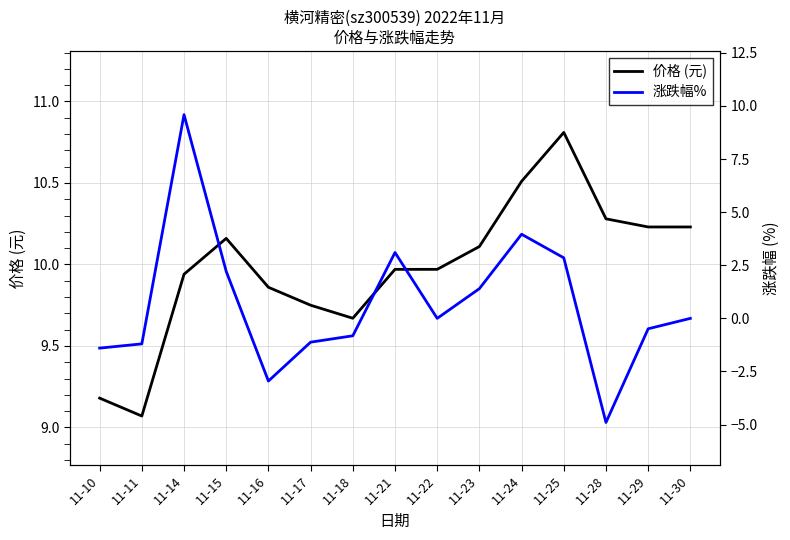

True or false: 价格 (元) and 涨跌幅% intersect in this chart.

False